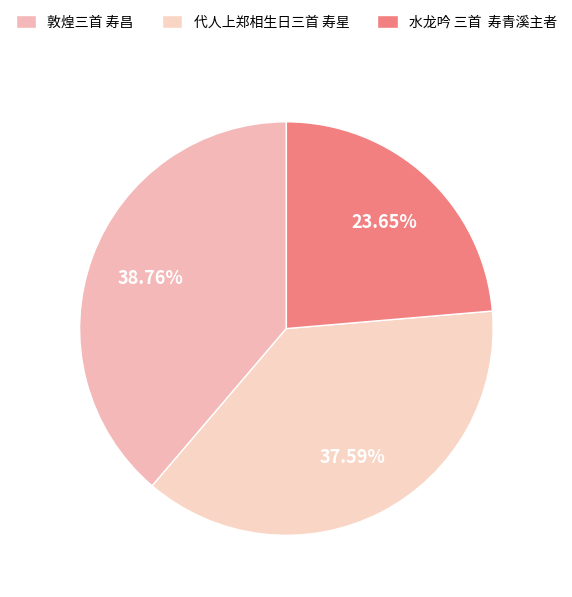

To the nearest percent, what portion does 代人上郑相生日三首 寿星 represent?

38%